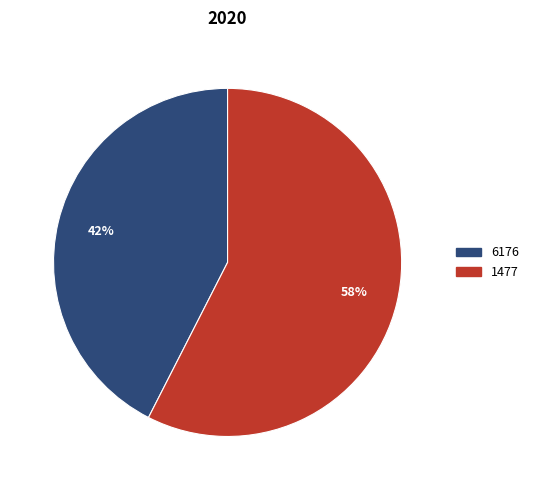

Which has a higher value, 1477 or 6176?

1477